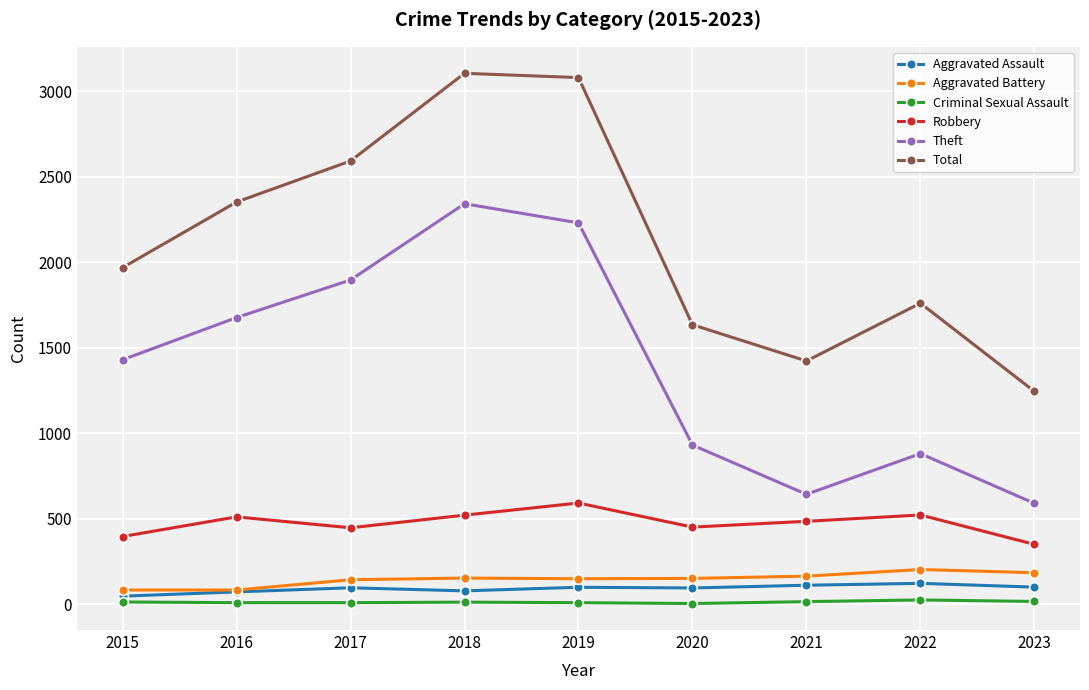

At how many categories does at least one series exceed 194?

9